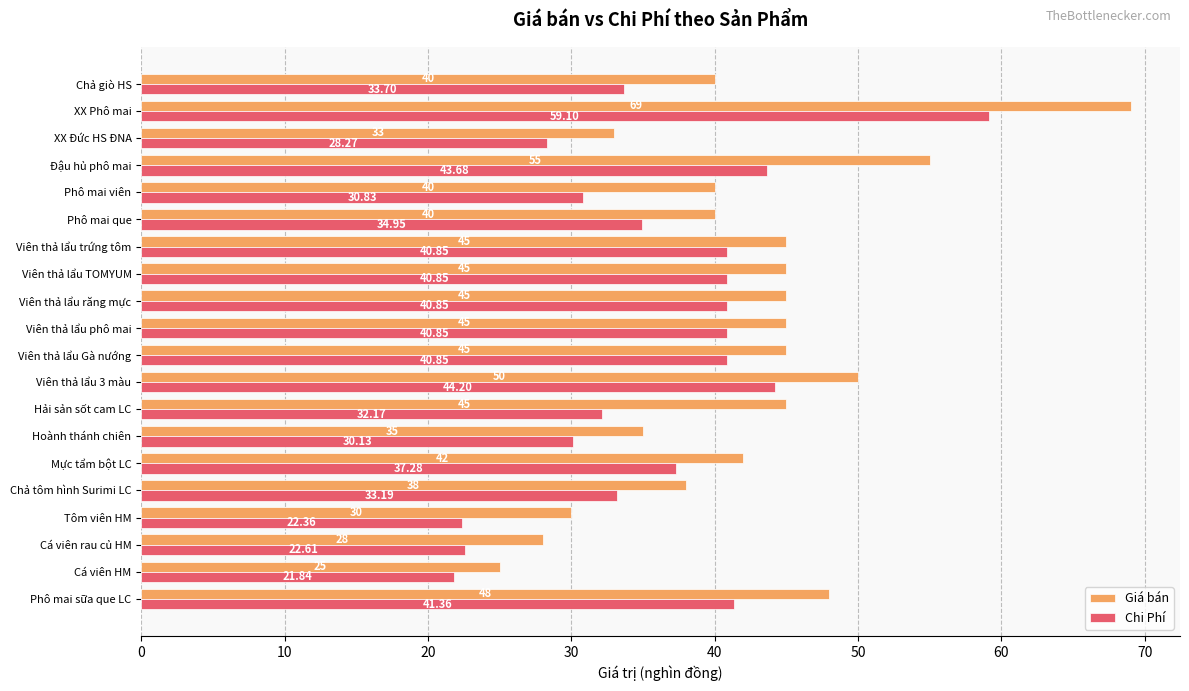

Which category has the lowest value across all series?

Cá viên HM